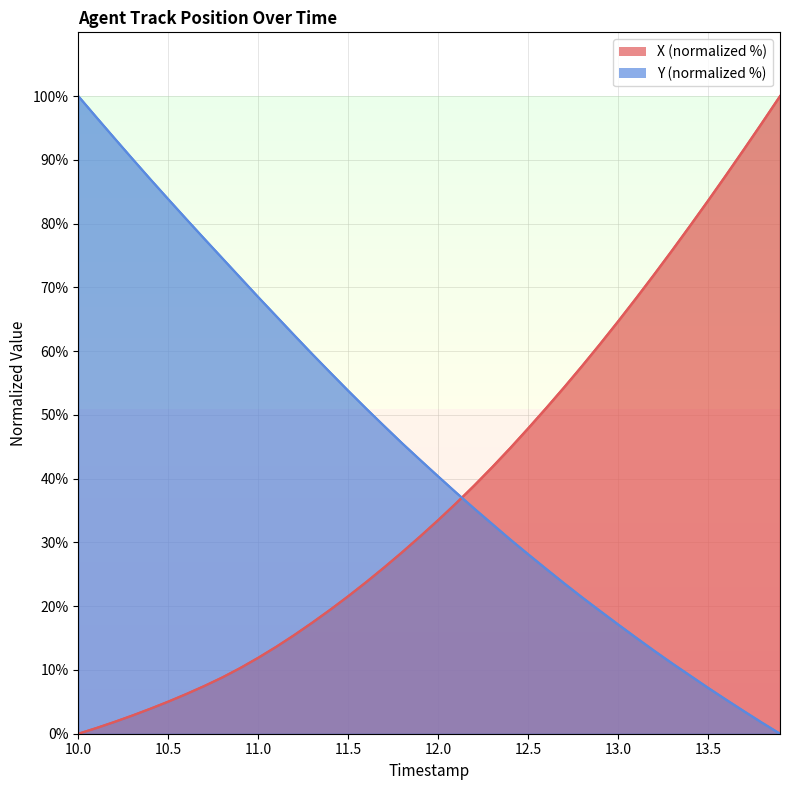

How many lines are shown in the chart?

2